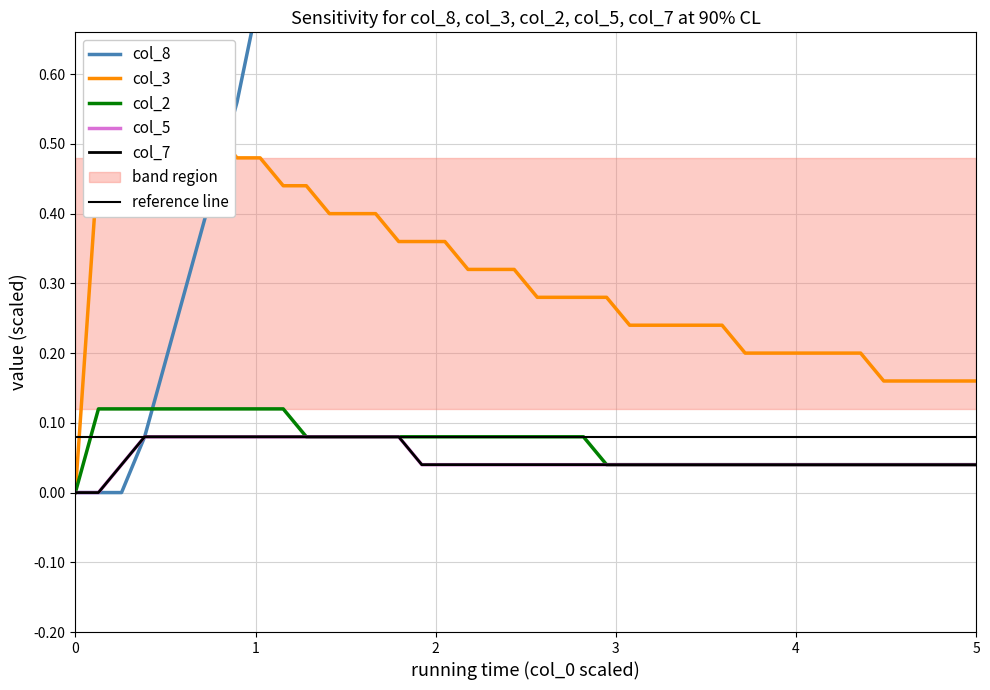

True or false: col_5 has more than 1 points higher than both neighbors.

False